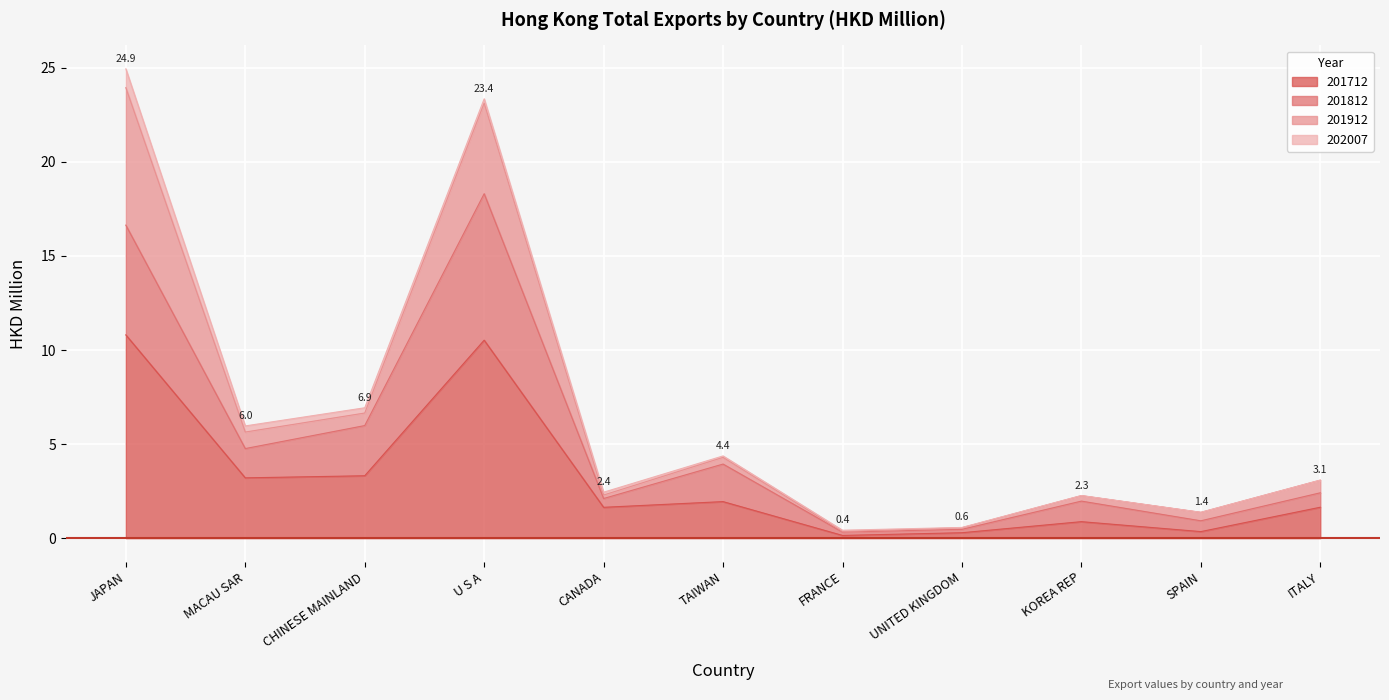

What is the spread (max minus min) of values at SPAIN?

0.6